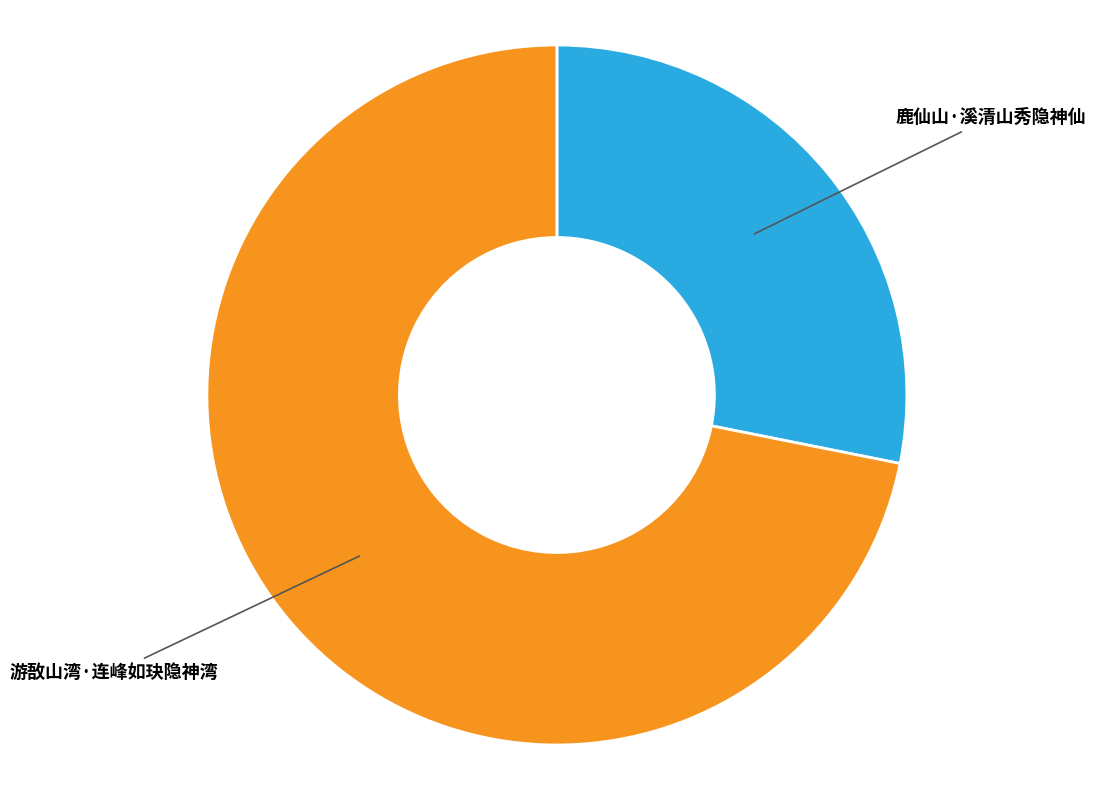

Does any single category account for the majority?

Yes